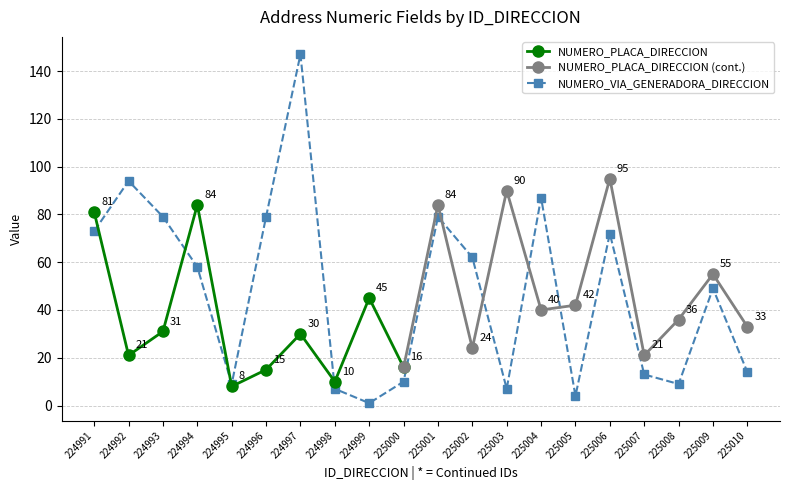

What is the change in value from 225003 to 225008?

+2